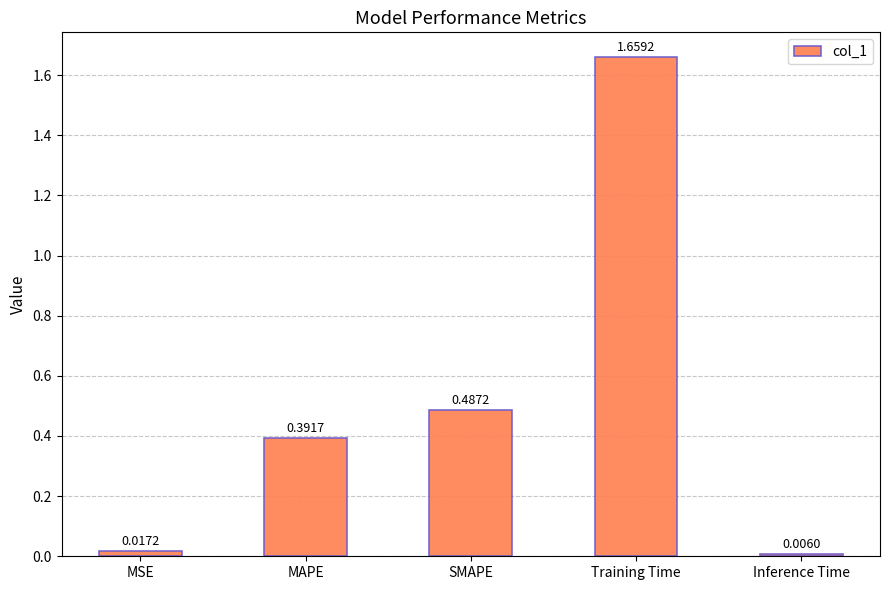

Does the chart contain any negative values?

No